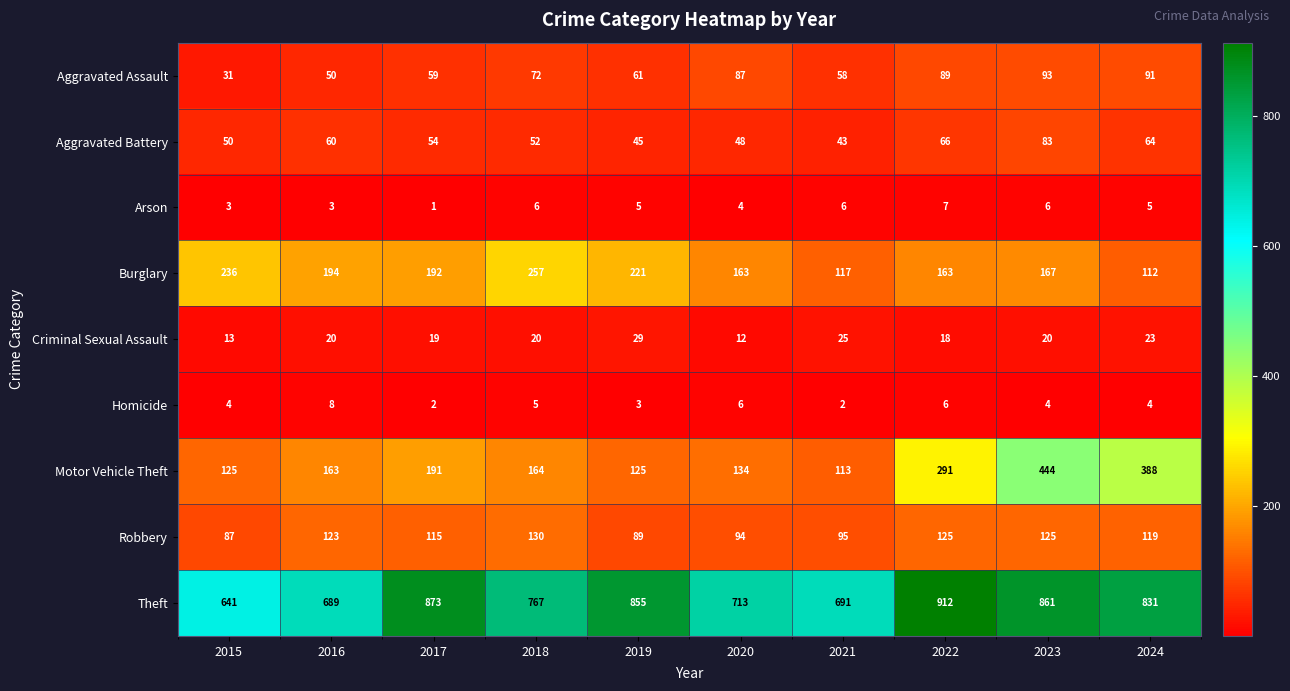

What is the maximum value shown in the chart?

912